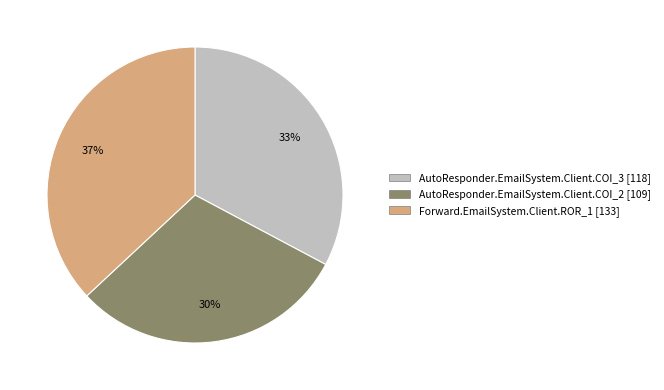

How many slices are in this pie chart?

3